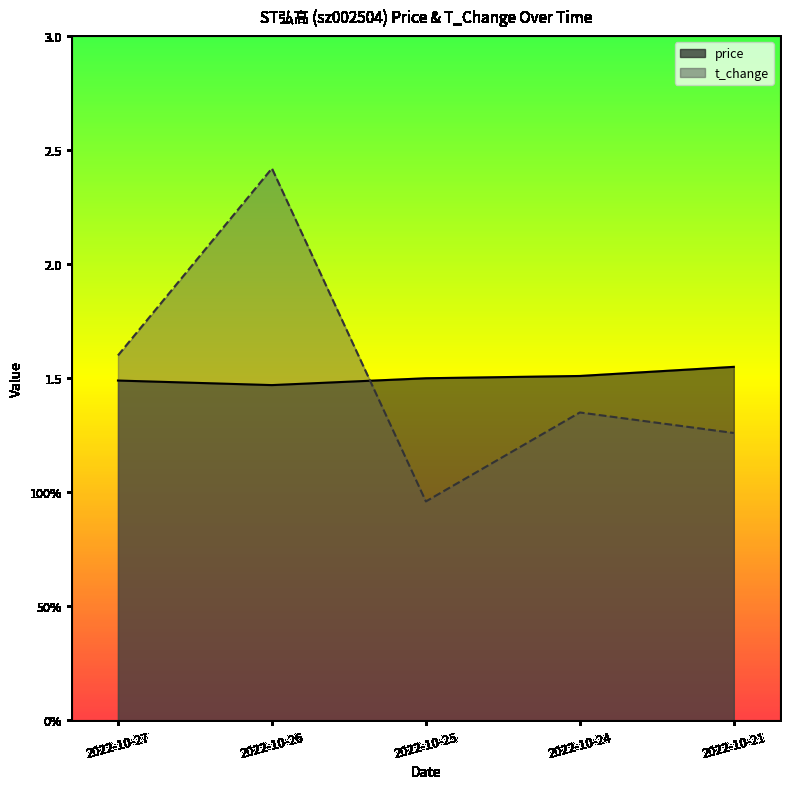

How many times do price and t_change cross each other?

1